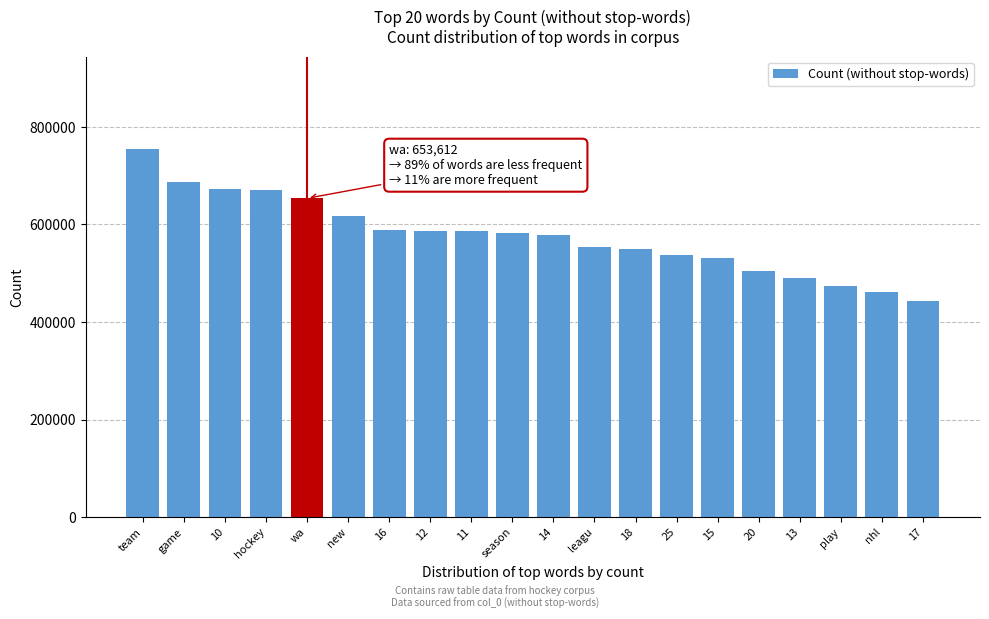

Between hockey and 17, which is larger?

hockey